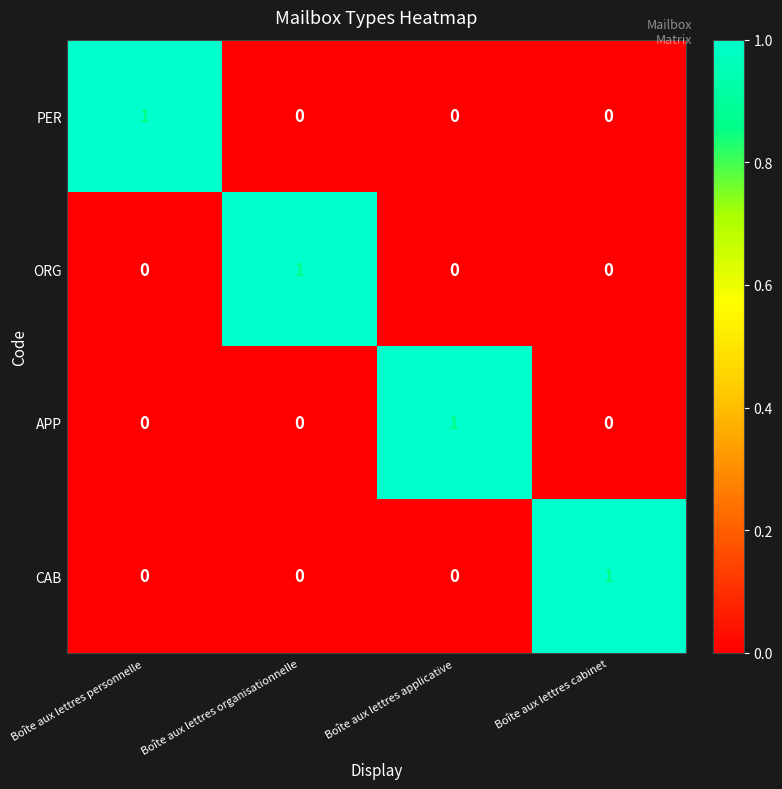

Is it true that ORG equals 1 at Boîte aux lettres organisationnelle?

True